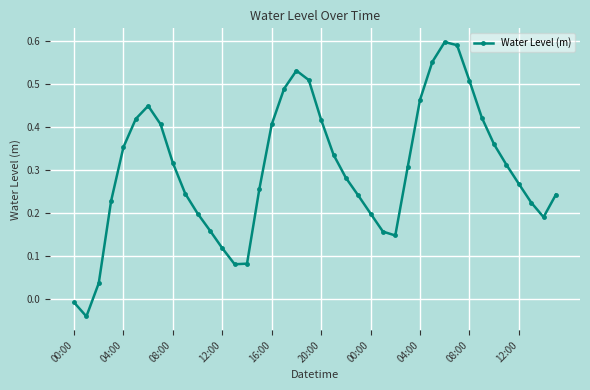

True or false: the data has more than 1 interior local peaks.

True